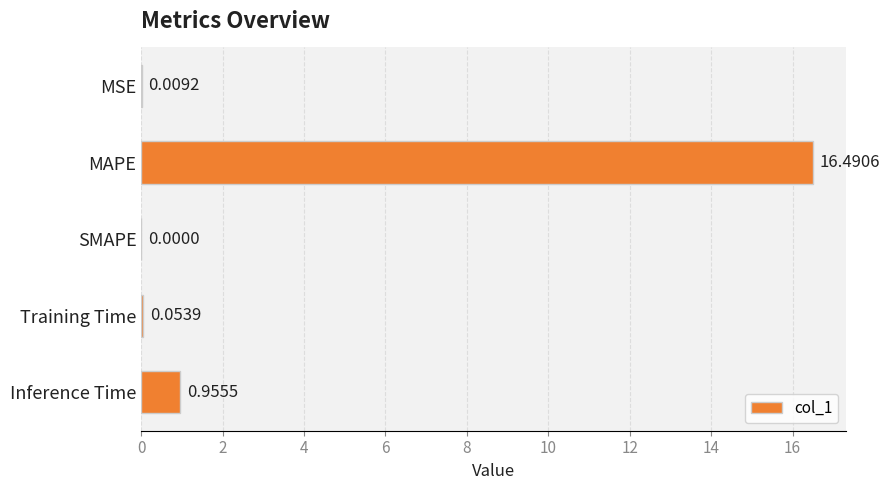

What is the change in value from MAPE to Training Time?

-16.4